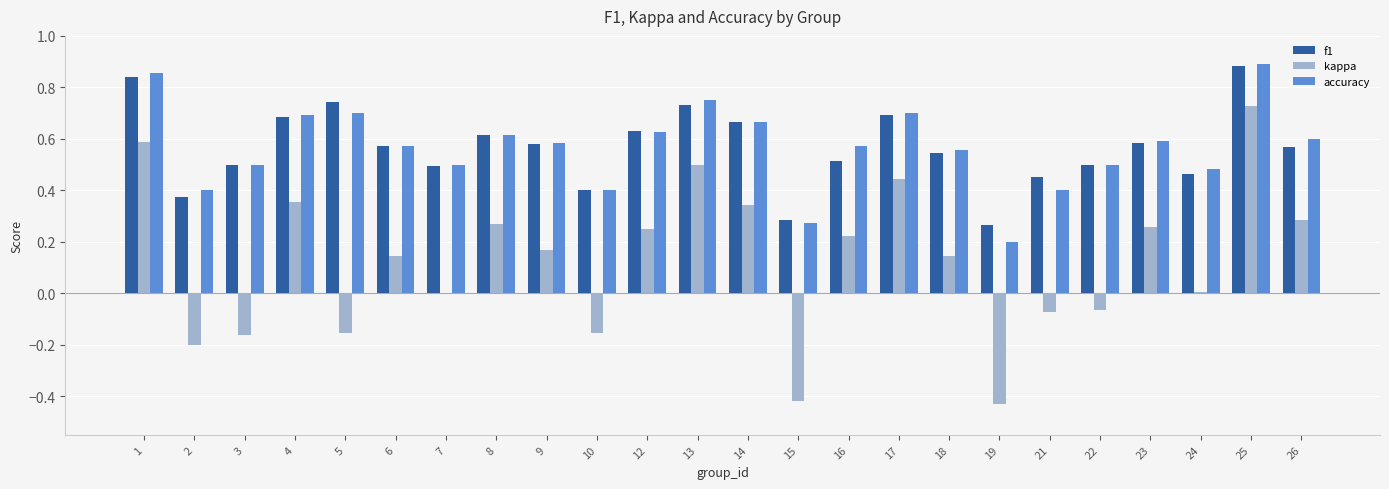

What is the sum of all accuracy values?

13.6